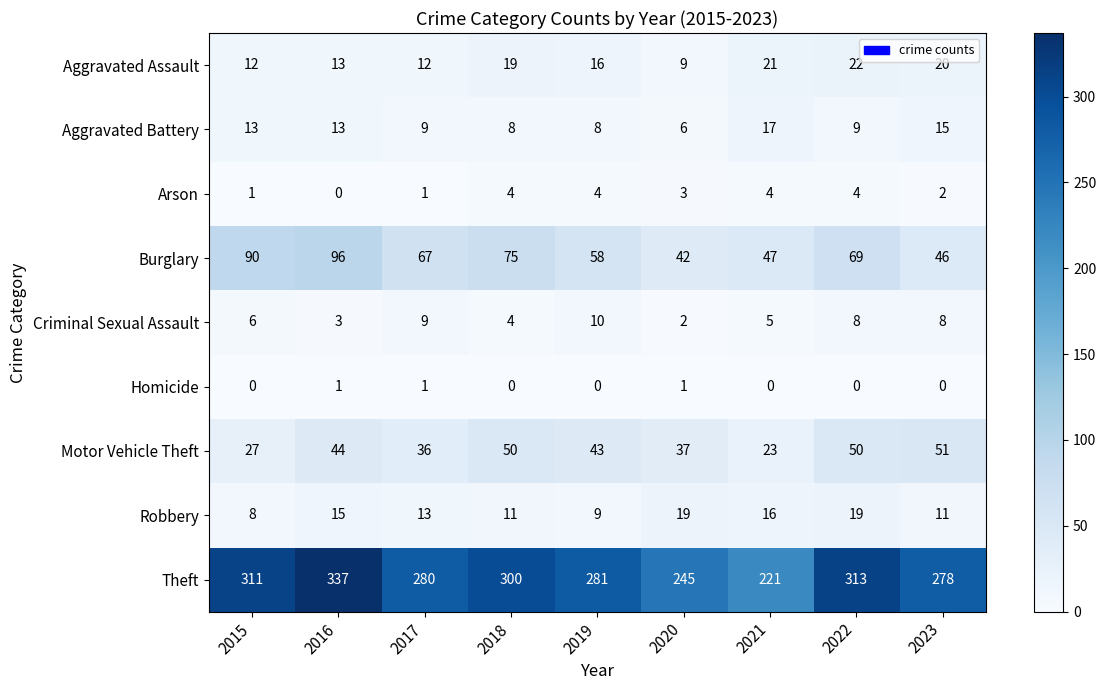

Is it true that Motor Vehicle Theft equals 50 at 2018?

True